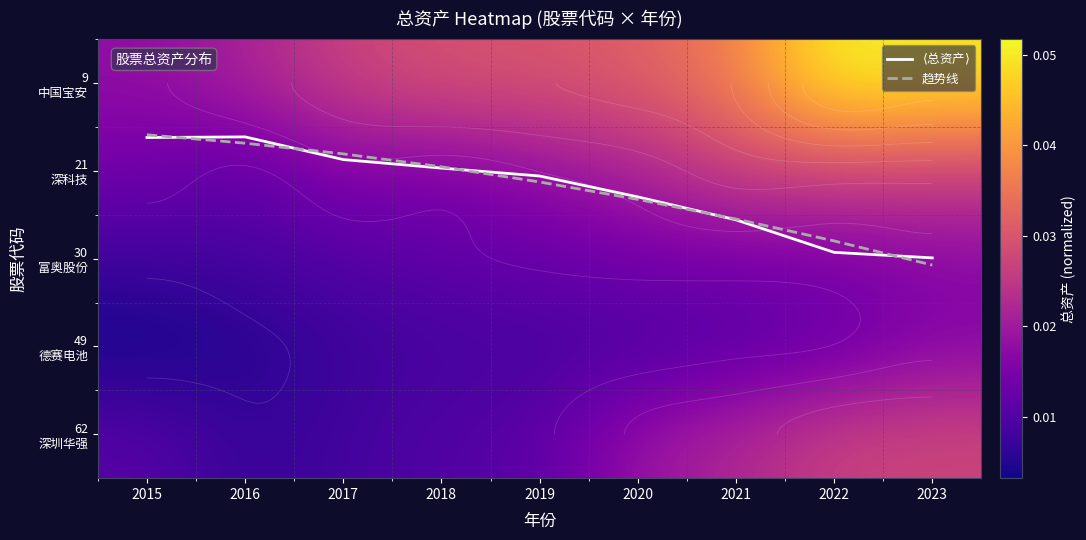

Where is 趋势线 nearest to the value 1?

2018